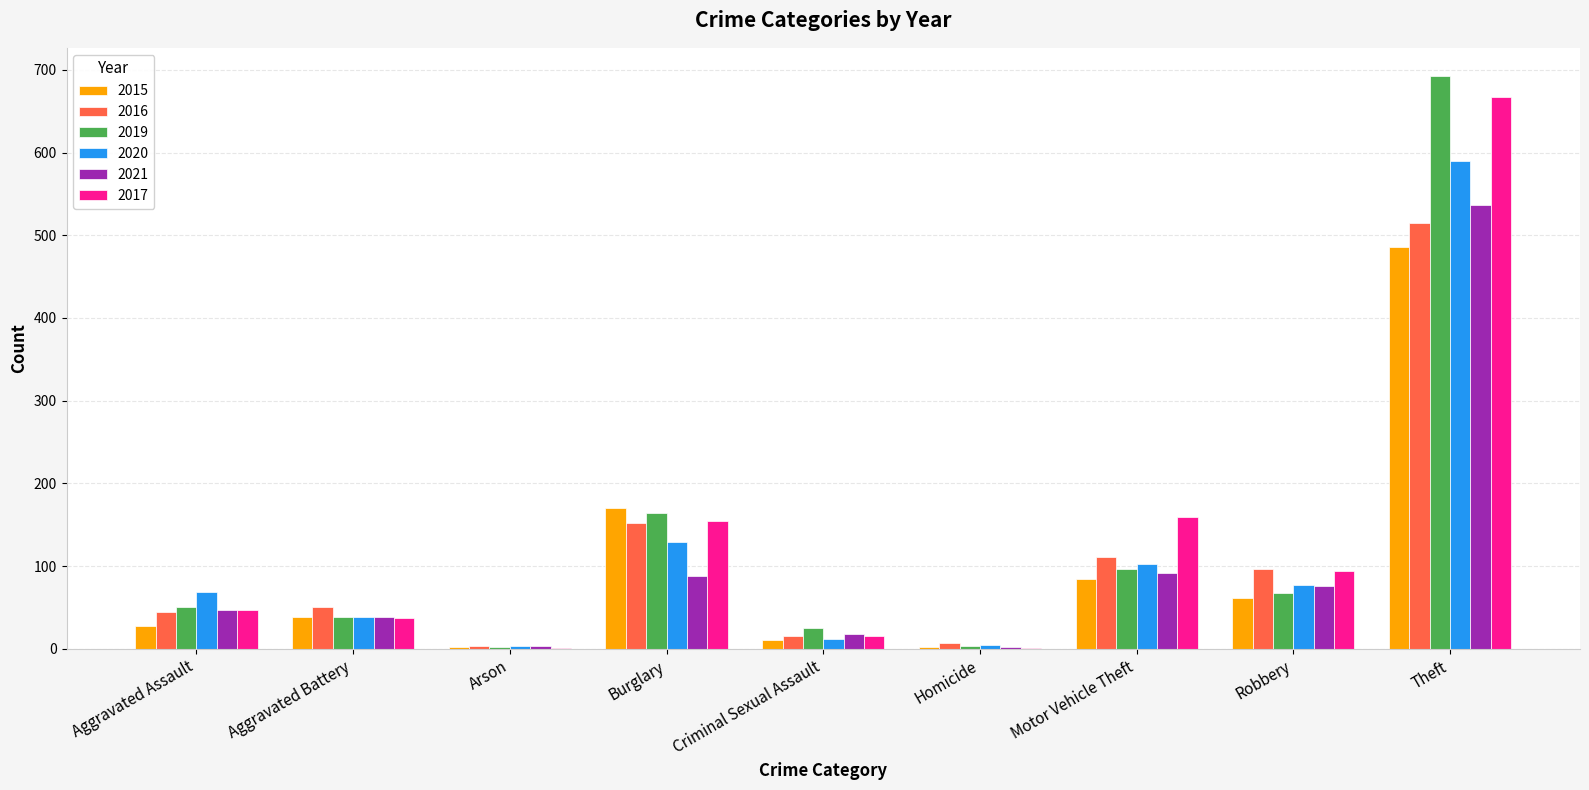

What is the highest value of the 2015 series?

486